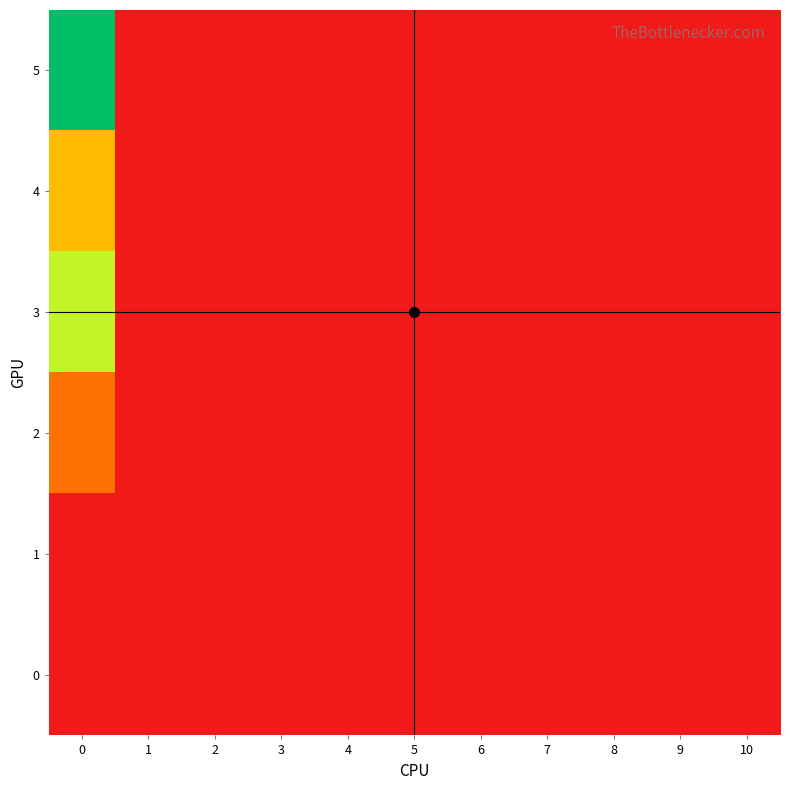

Reading left to right, transcribe all the data shown in this chart.

0: 0=0.0	1=0.0	2=0.0	3=0.0	4=0.0	5=0.0	6=0.0	7=0.0	8=0.0	9=0.0	10=0.0
1: 0=0.0	1=0.0	2=0.0	3=0.0	4=0.0	5=0.0	6=0.0	7=0.0	8=0.0	9=0.0	10=0.0
2: 0=8.1	1=0.0	2=0.0	3=0.0	4=0.0	5=0.0	6=0.0	7=0.0	8=0.0	9=0.0	10=0.0
3: 0=21.0	1=0.0	2=0.0	3=0.0	4=0.0	5=0.0	6=0.0	7=0.0	8=0.0	9=0.0	10=0.0
4: 0=13.8	1=0.0	2=0.0	3=0.0	4=0.0	5=0.0	6=0.0	7=0.0	8=0.0	9=0.0	10=0.0
5: 0=37.5	1=0.0	2=0.0	3=0.0	4=0.0	5=0.0	6=0.0	7=0.0	8=0.0	9=0.0	10=0.0